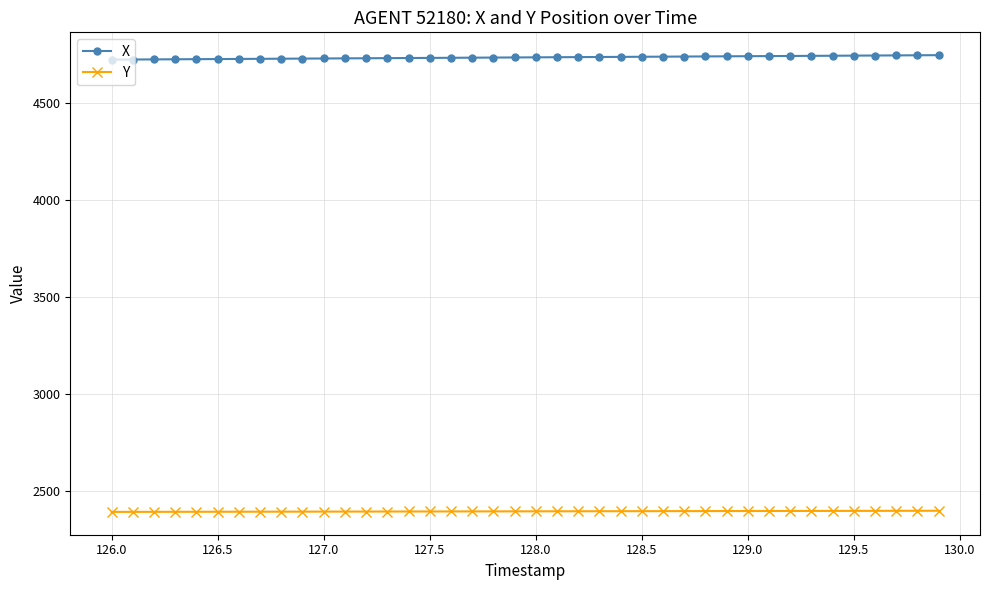

Which series has the largest total across all categories?

X